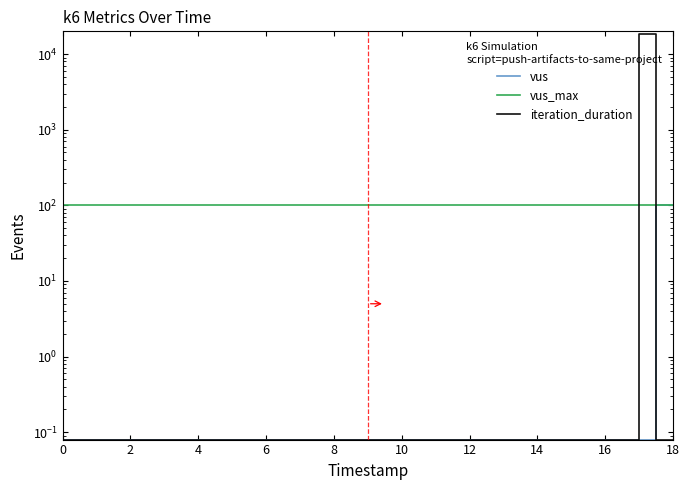

What is the total value across all series at 6?

100.2